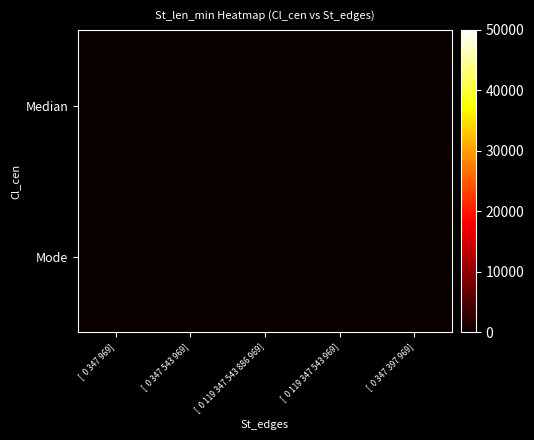

Which label corresponds to the largest value in the chart?

[  0 347 969]